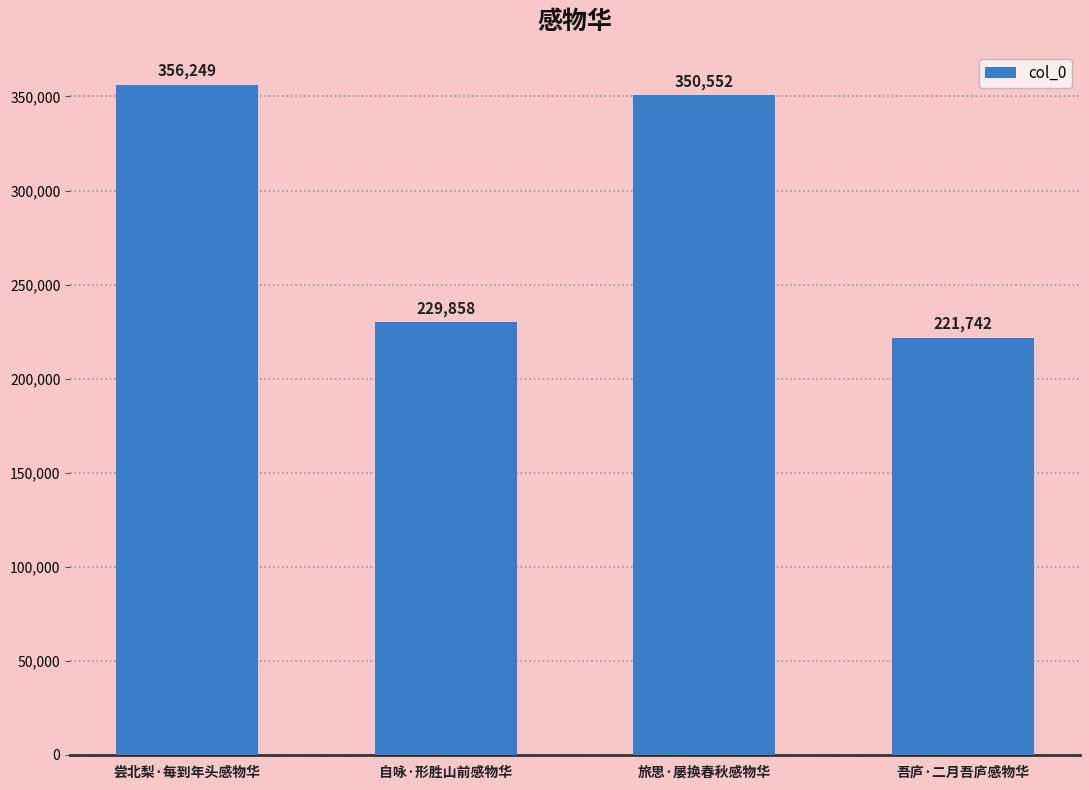

What is the label of the 2nd bar from the left?

自咏·形胜山前感物华